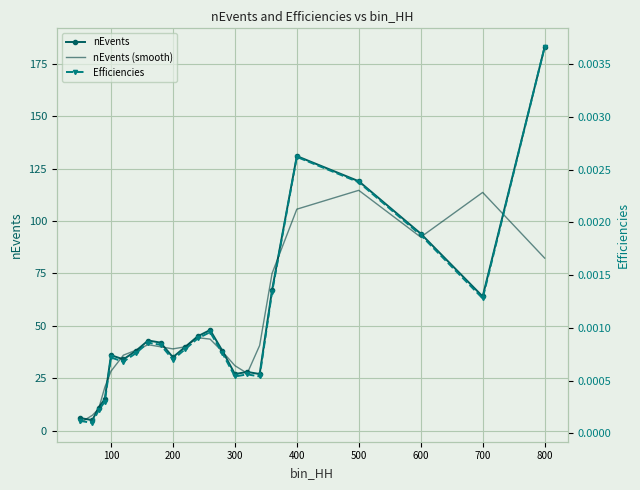

Is this an area chart (filled region under the line)?

No